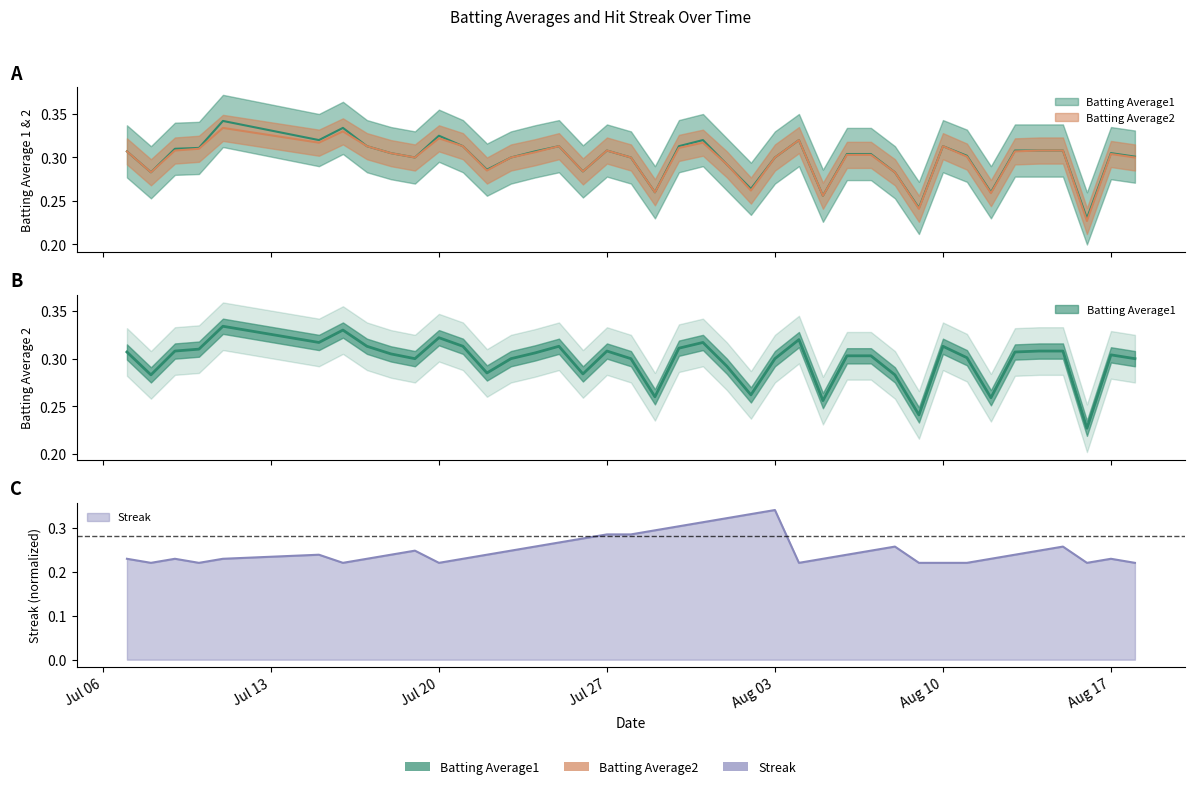

What position from the left is 2010-07-08?

2